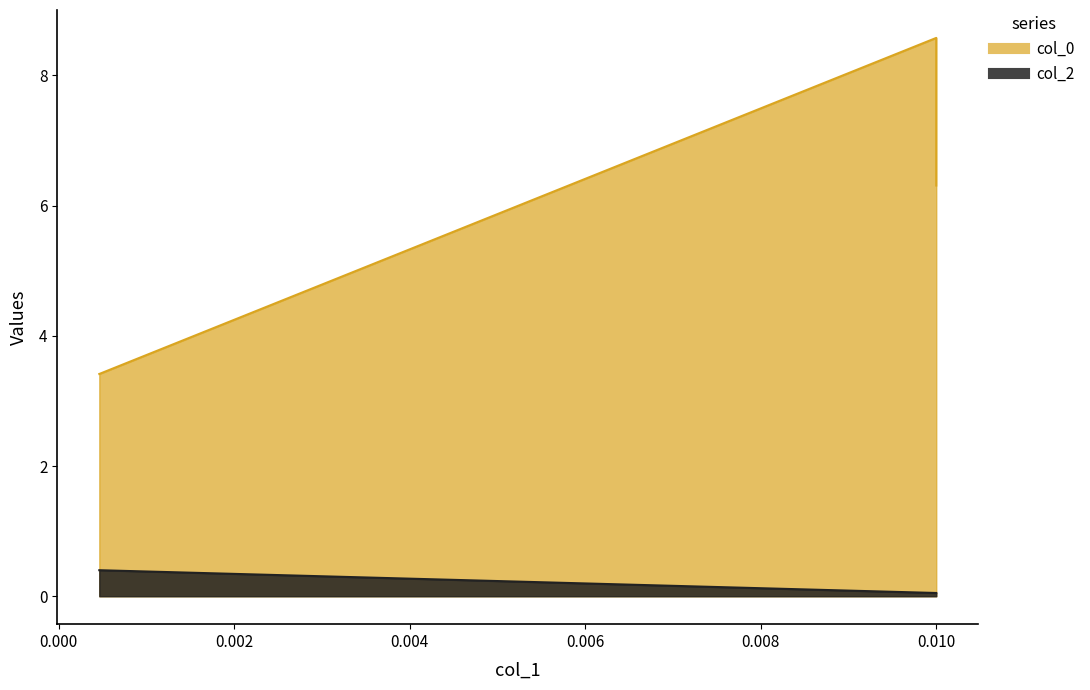

Does the chart have visible grid lines?

No